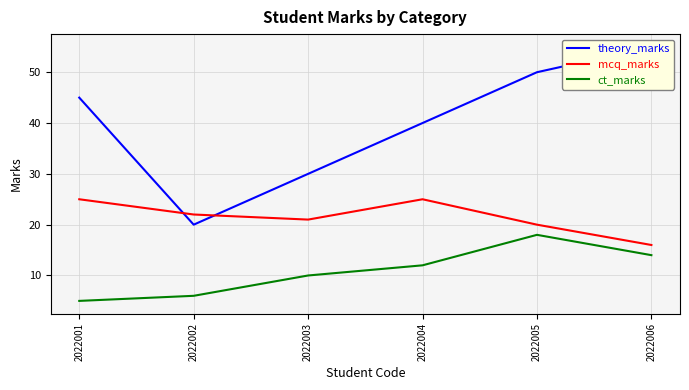

How many intersections are there between theory_marks and mcq_marks?

2